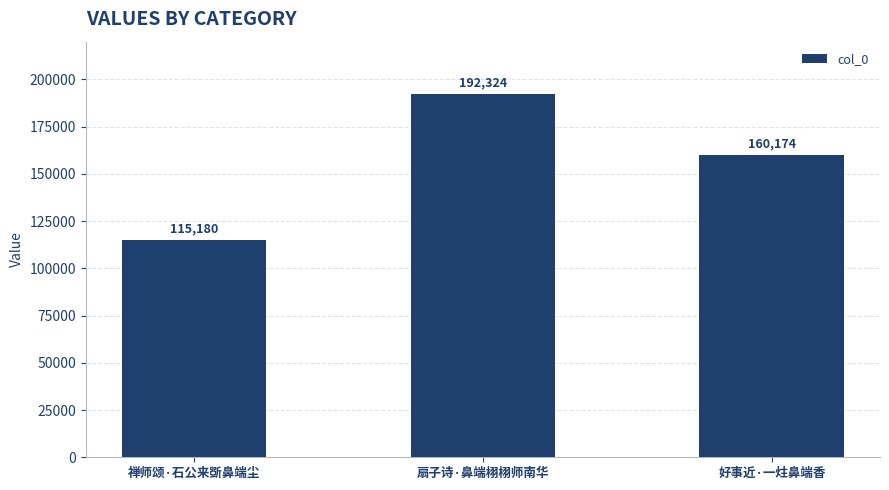

Reading left to right, transcribe all the data shown in this chart.

禅师颂·石公来斲鼻端尘=115180	扇子诗·鼻端栩栩师南华=192324	好事近·一炷鼻端香=160174